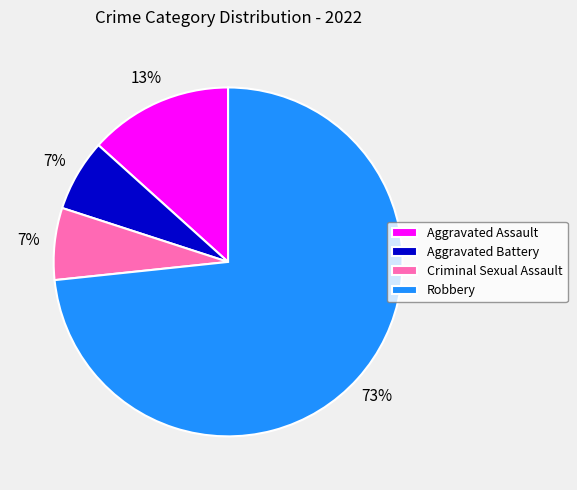

Count the number of slices in the pie.

4